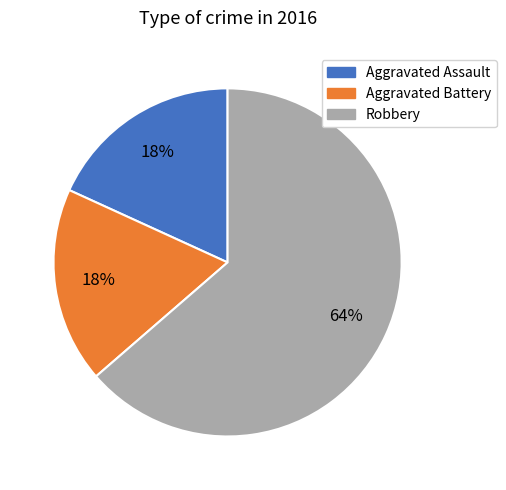

Combined, do Robbery and Aggravated Assault account for over 50%?

Yes